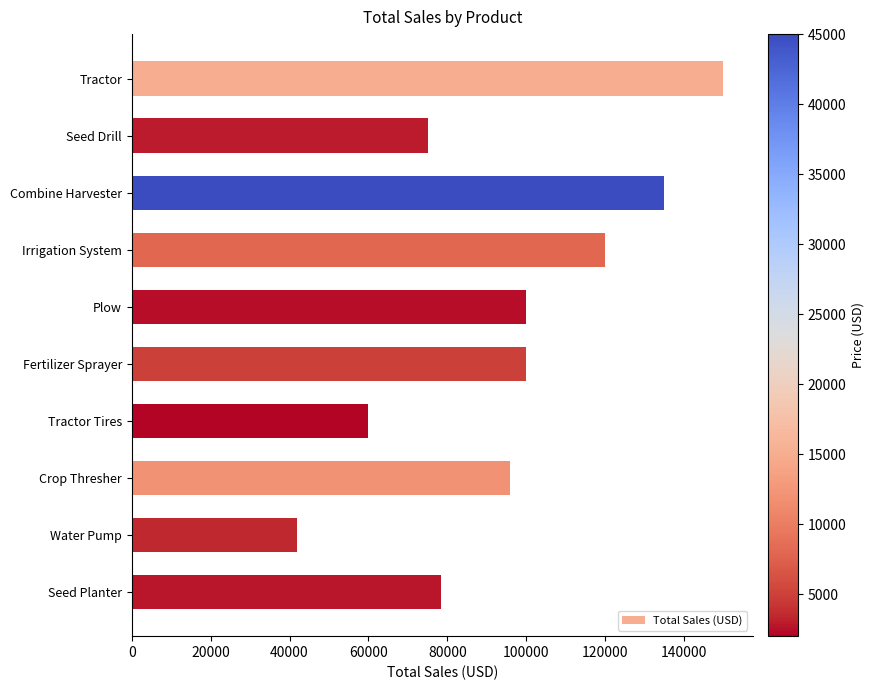

What is the value of the 6th bar from the top?

100000